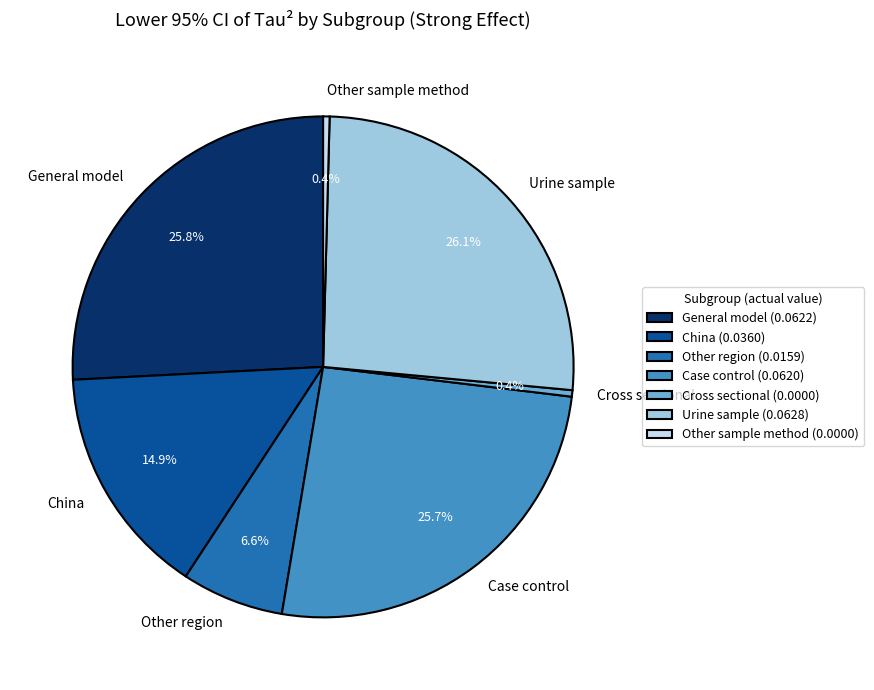

Is Other region the majority of the pie?

No